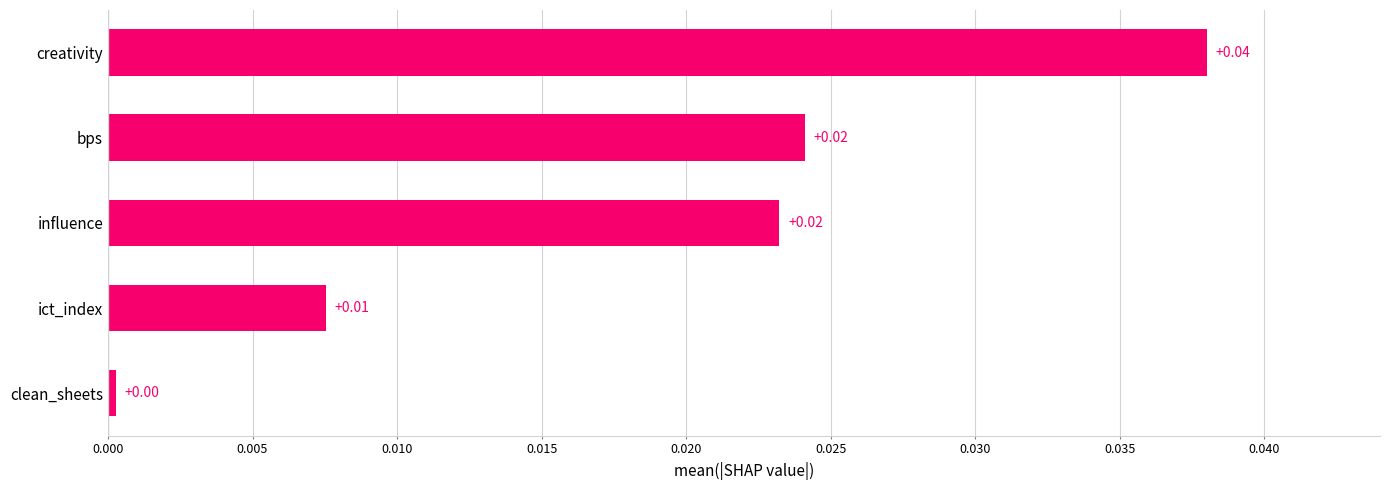

Which label corresponds to the smallest value in the chart?

clean_sheets